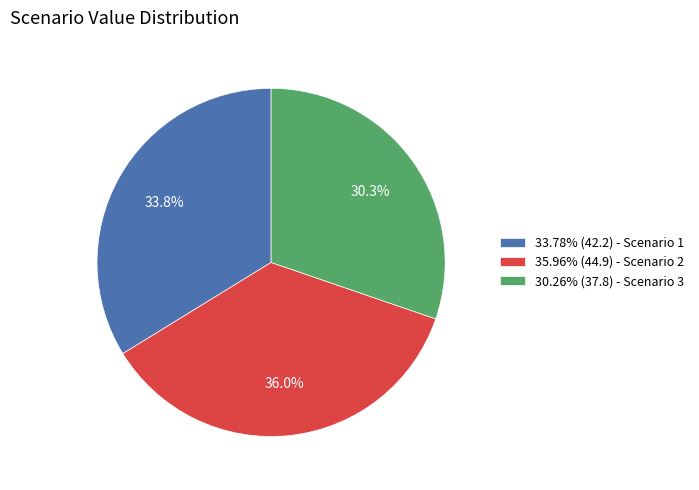

What percentage do 30.26% (37.8) - Scenario 3 and 33.78% (42.2) - Scenario 1 together represent?

64.0%